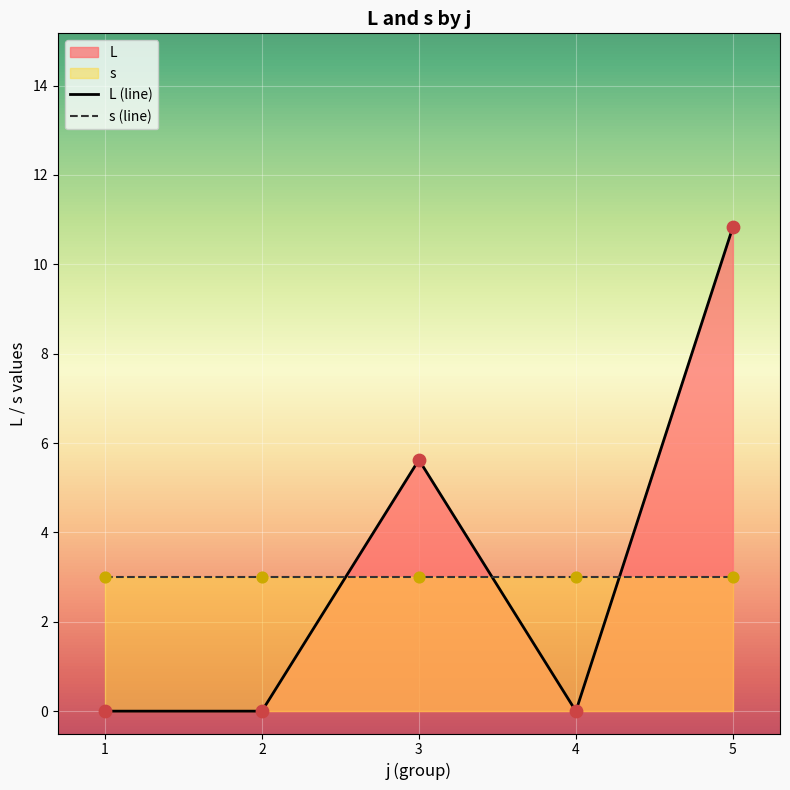

What are all the series names shown in the legend?

L (line), s (line)